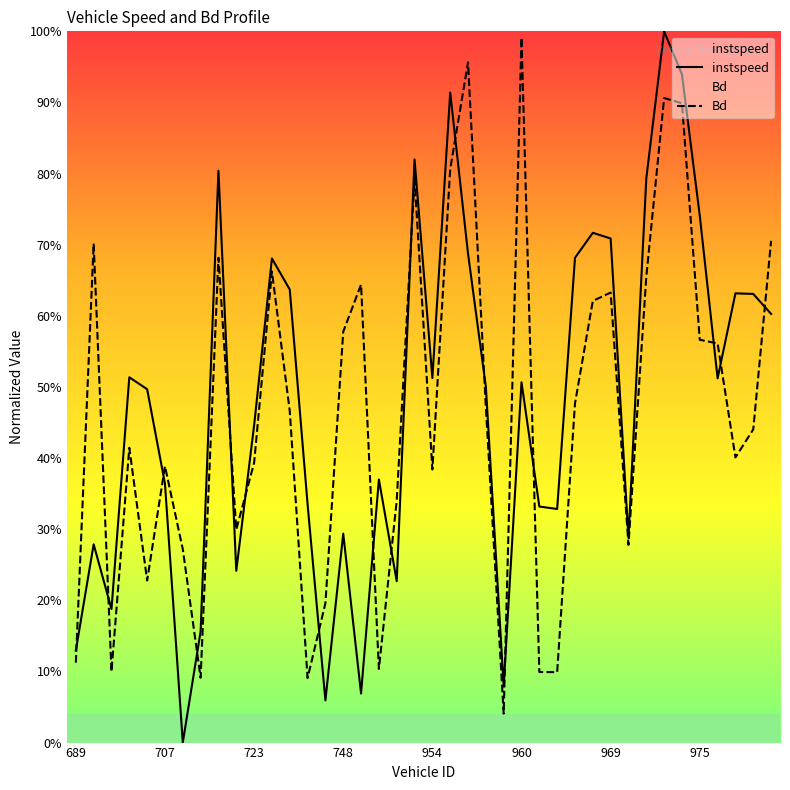

List the series in order of their overall mean, lowest first.

Bd, instspeed